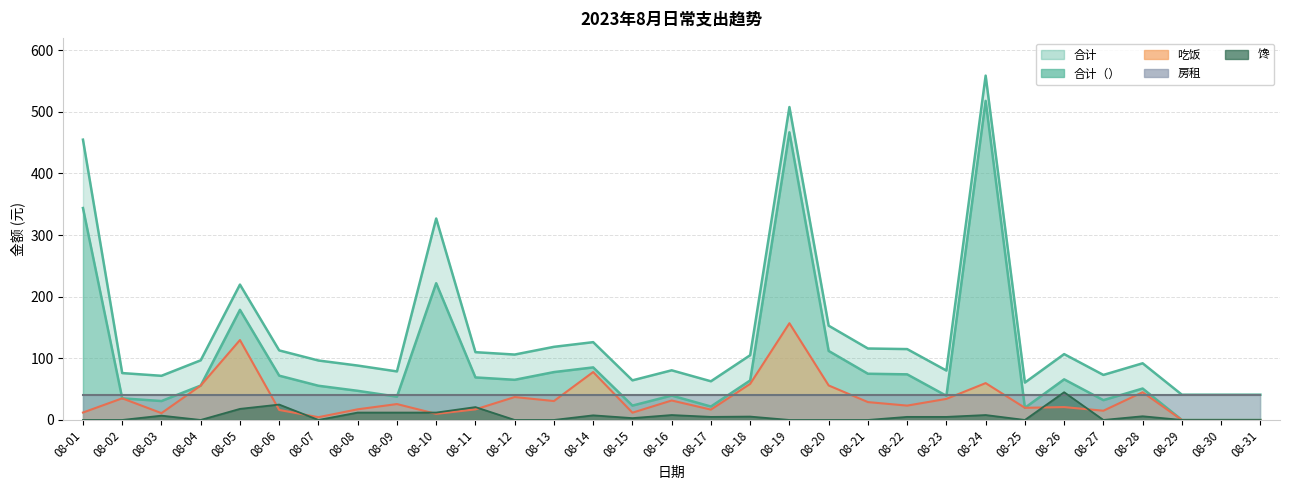

True or false: 馋 and 合计 cross at least once.

False